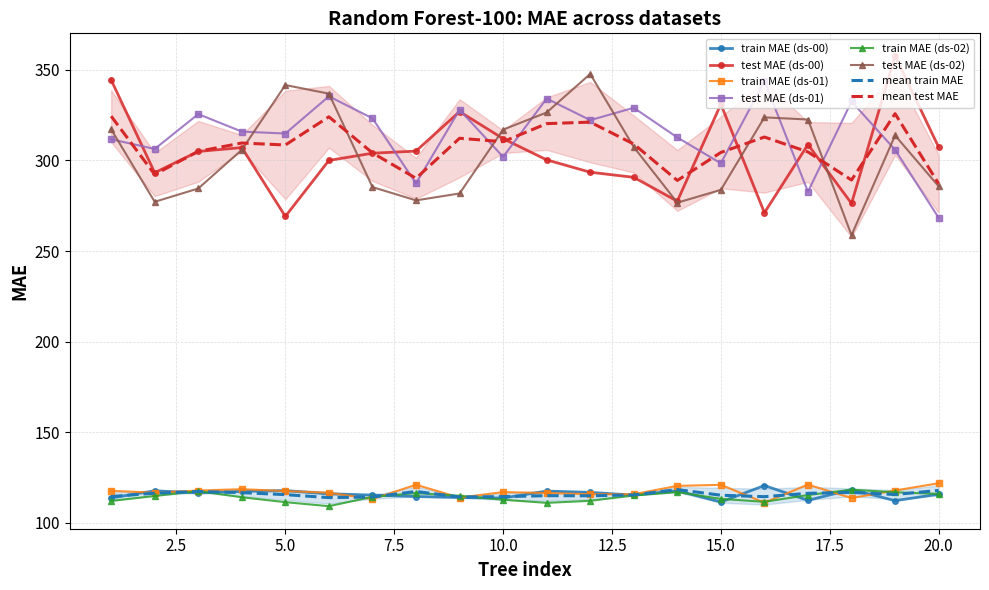

Rank the series by their maximum value, from lowest to highest.

train MAE (ds-02), train MAE (ds-00), train MAE (ds-01), test MAE (ds-01), test MAE (ds-02), test MAE (ds-00)